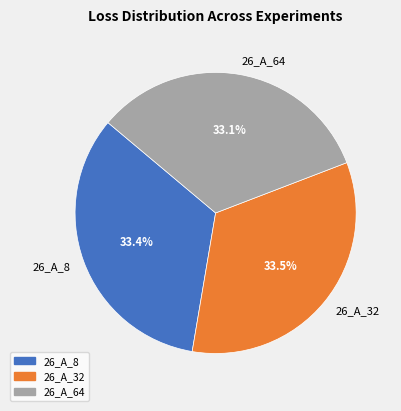

How many segments does this pie chart have?

3